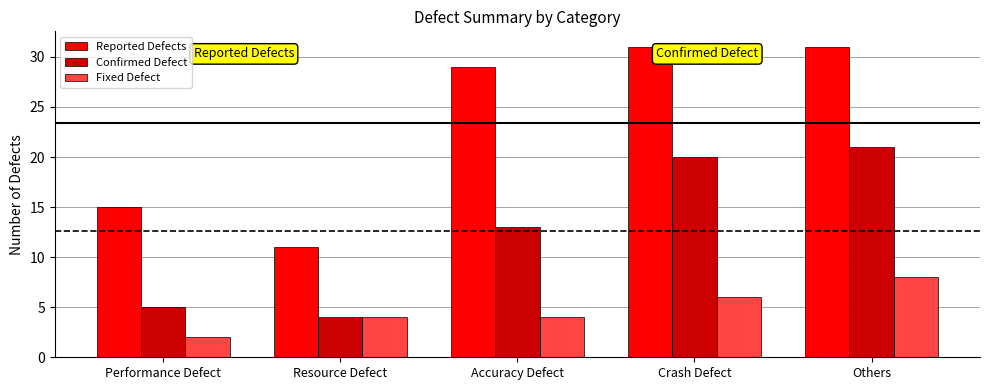

What is the difference between the Fixed Defect values at Accuracy Defect and Crash Defect?

2